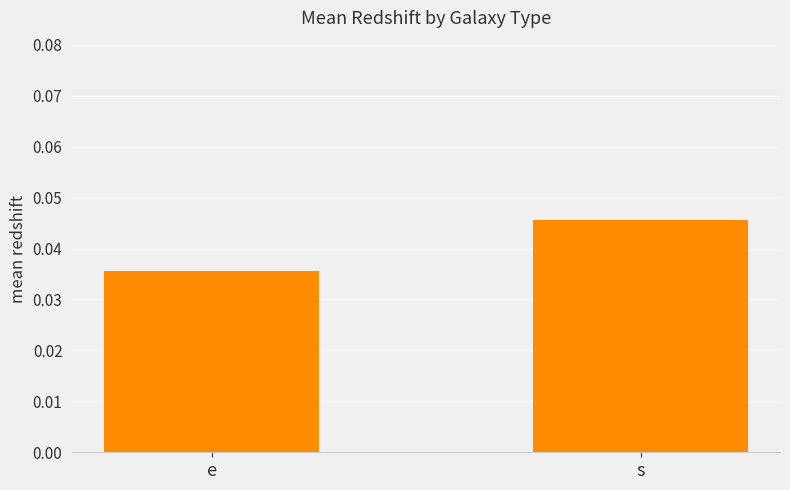

At which category does the chart reach its minimum across all series?

e